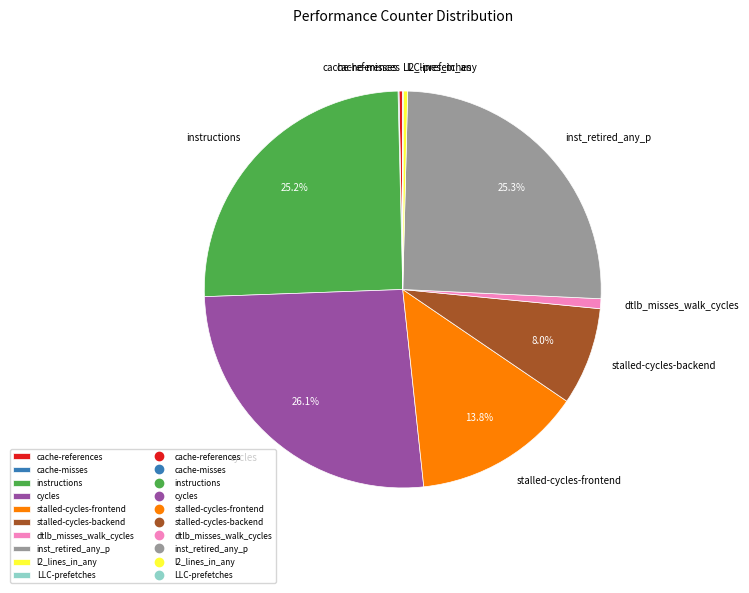

Combined, do cycles and instructions account for over 50%?

Yes